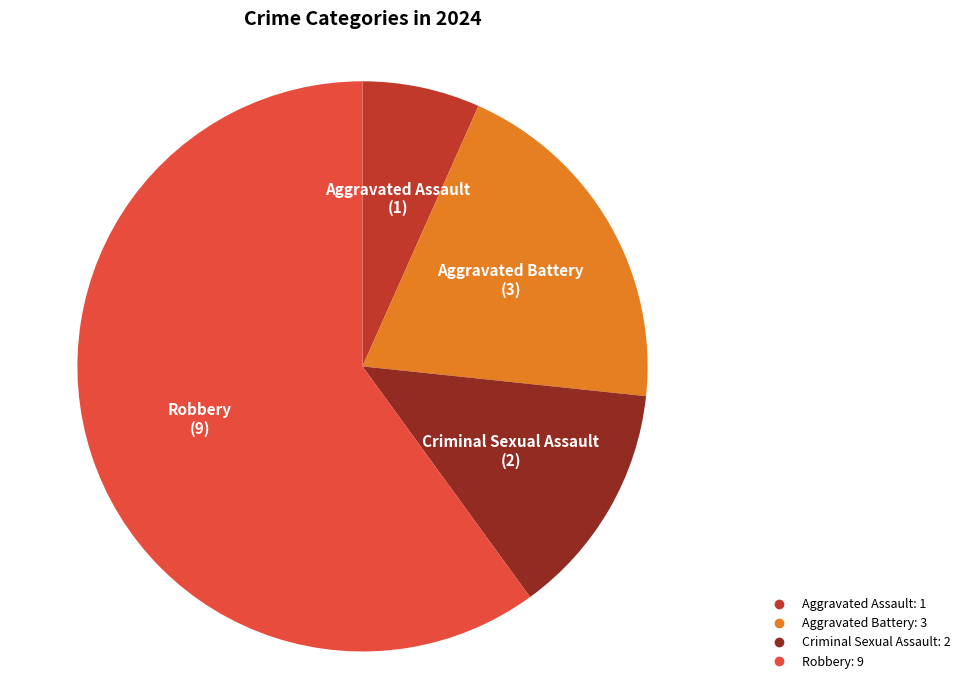

Rank the categories by value from highest to lowest.

Robbery, Aggravated Battery, Criminal Sexual Assault, Aggravated Assault